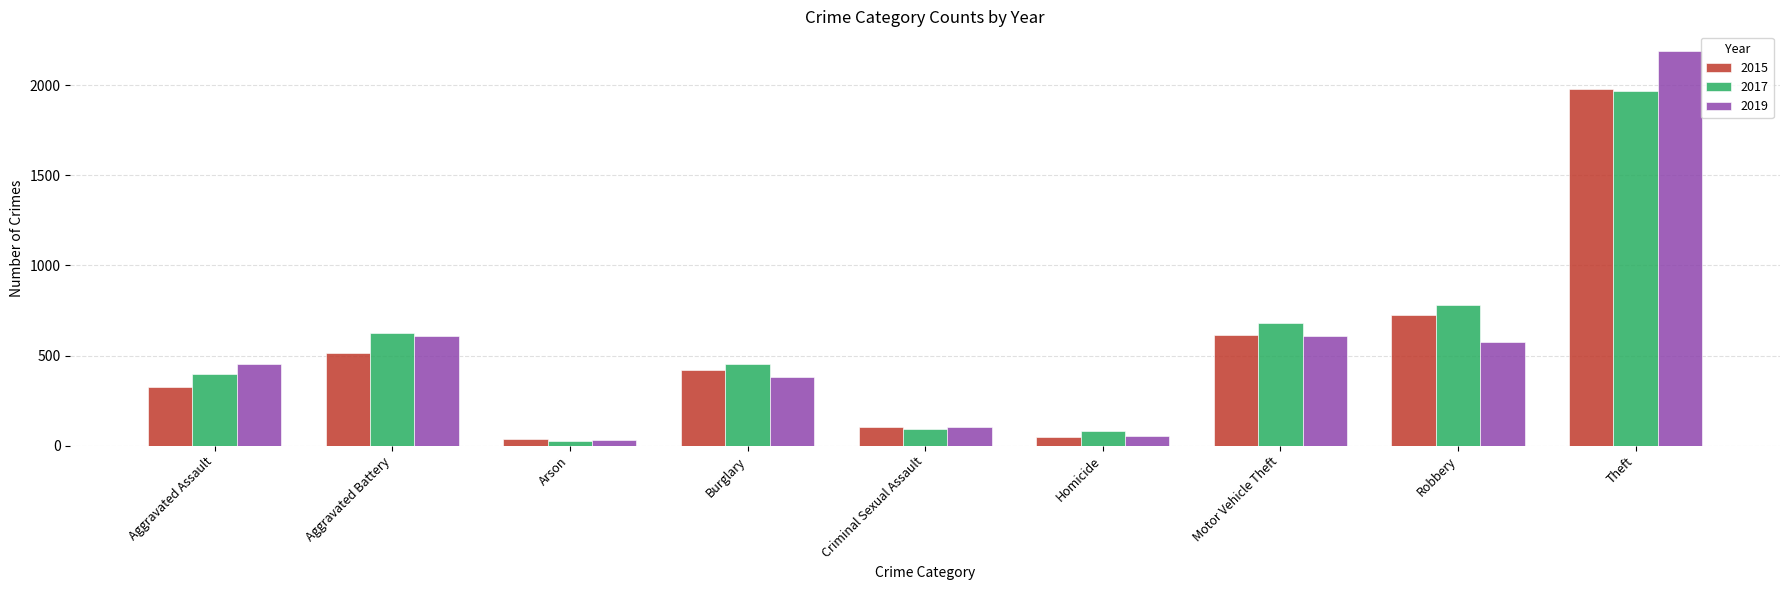

What is the sum of all 2019 values?

5008